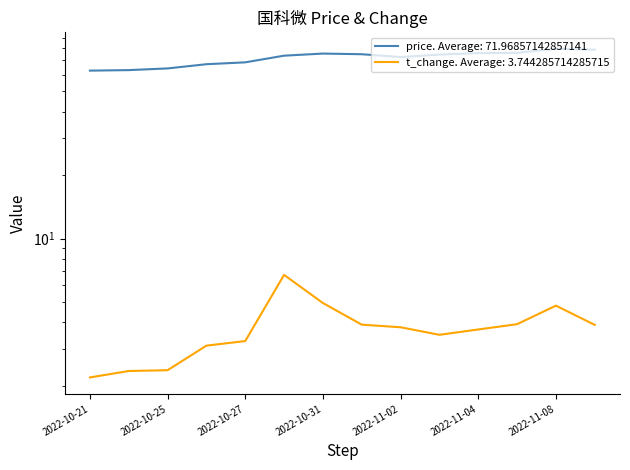

Which series has the largest total across all categories?

price